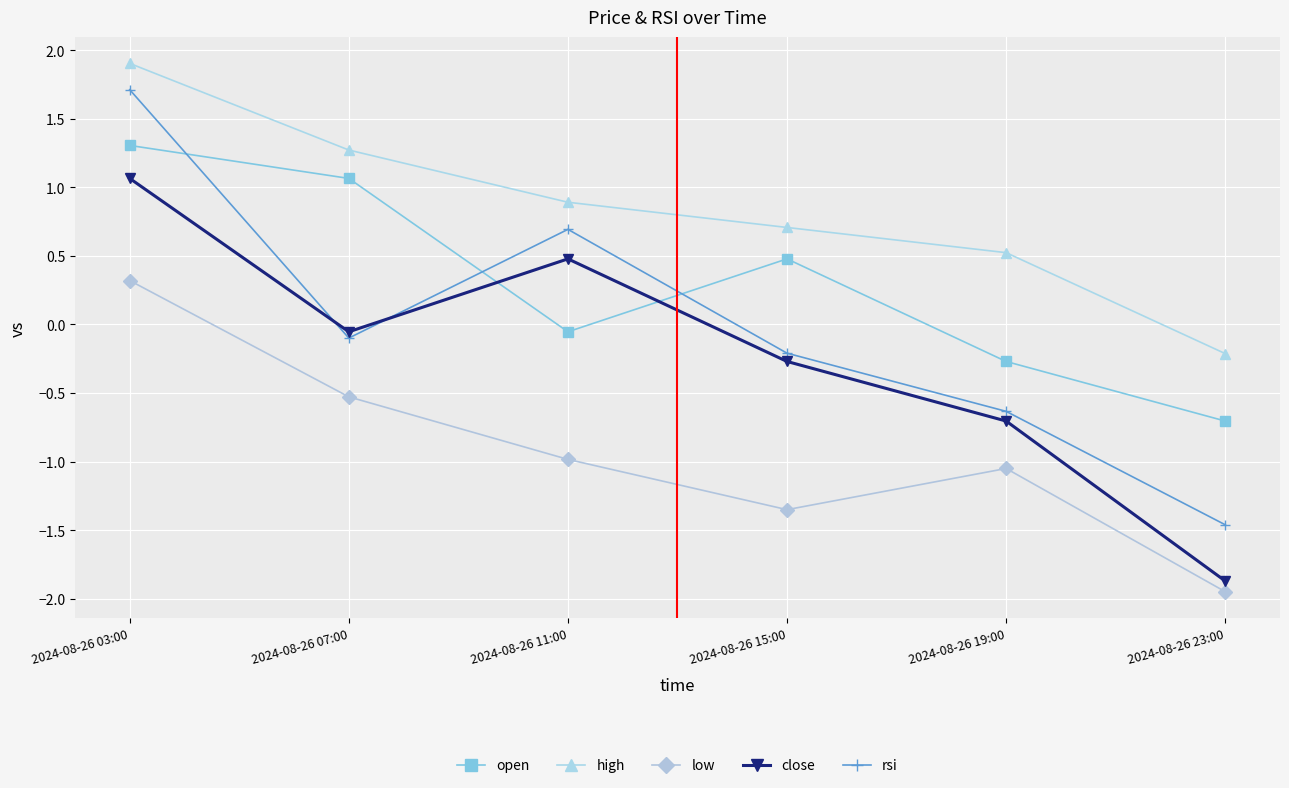

List the series in order of their peak value, lowest first.

low, close, open, rsi, high